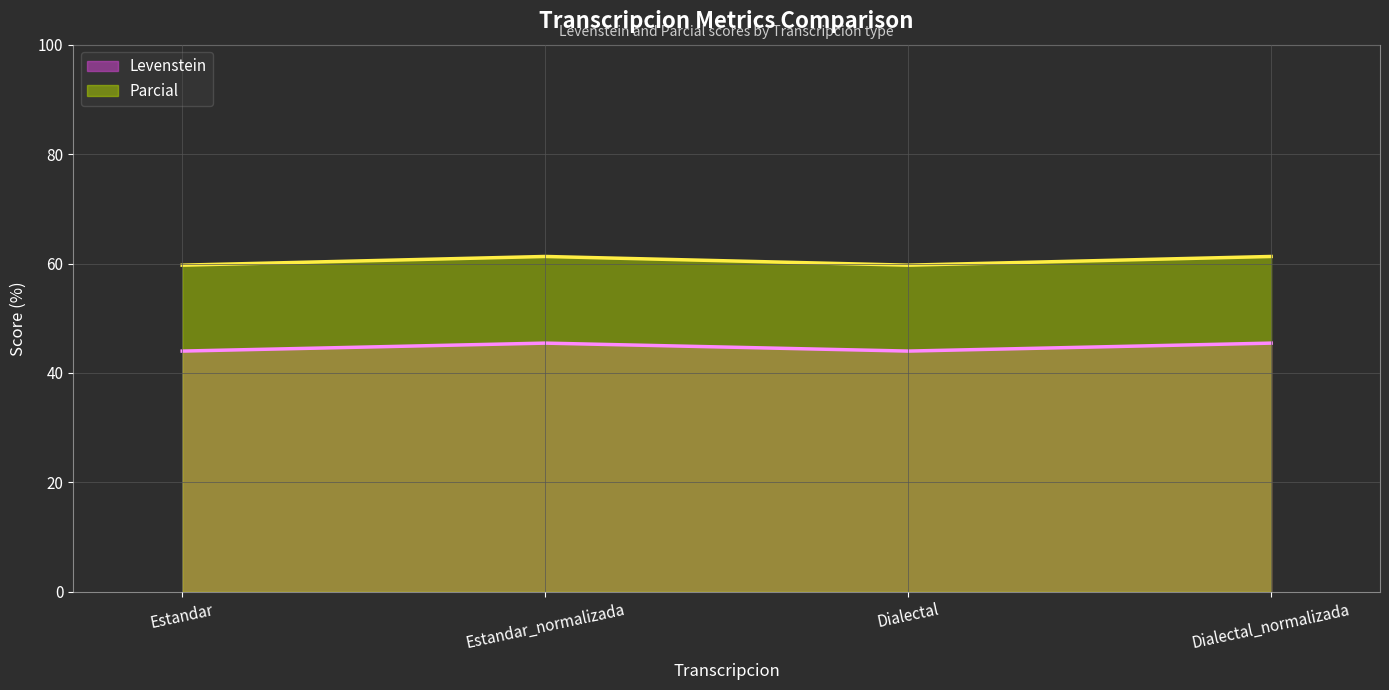

Is the value of Levenstein at Dialectal_normalizada greater than the value of Parcial at Dialectal_normalizada?

No